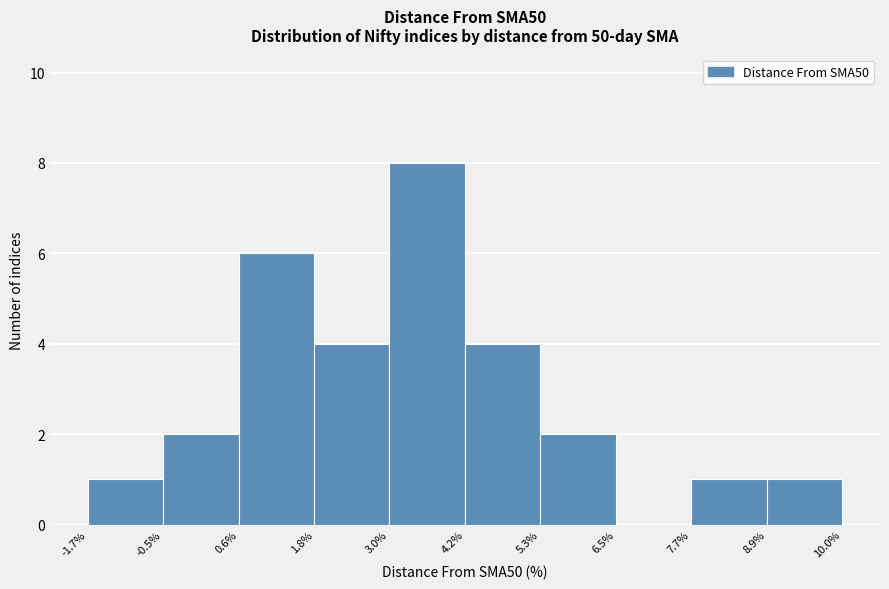

Reading left to right, transcribe this chart: for each bar, give the range it covers on the x-axis and its height. The values are not printed on the chart, so give them approximately, as read against the axis.

-1.7% to -0.5%: 1
-0.5% to 0.6%: 2
0.6% to 1.8%: 6
1.8% to 3.0%: 4
3.0% to 4.2%: 8
4.2% to 5.3%: 4
5.3% to 6.5%: 2
6.5% to 7.7%: 0
7.7% to 8.9%: 1
8.9% to 10.0%: 1